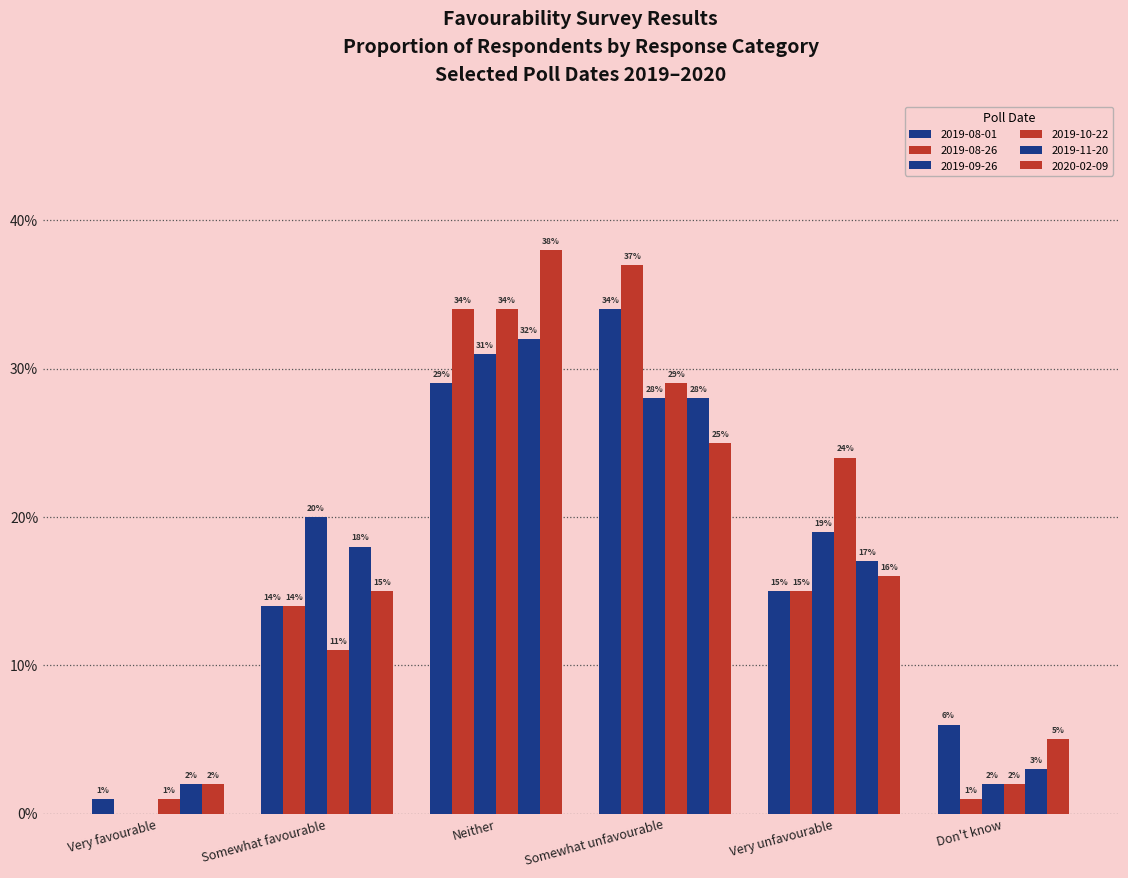

At Don't know, list the series in order from largest to smallest.

2019-08-01, 2020-02-09, 2019-11-20, 2019-09-26, 2019-10-22, 2019-08-26